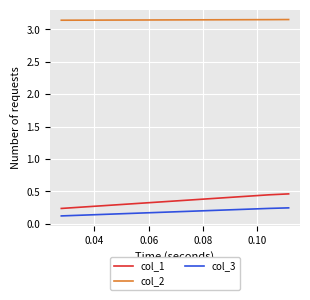

At how many categories does at least one series exceed 2?

3